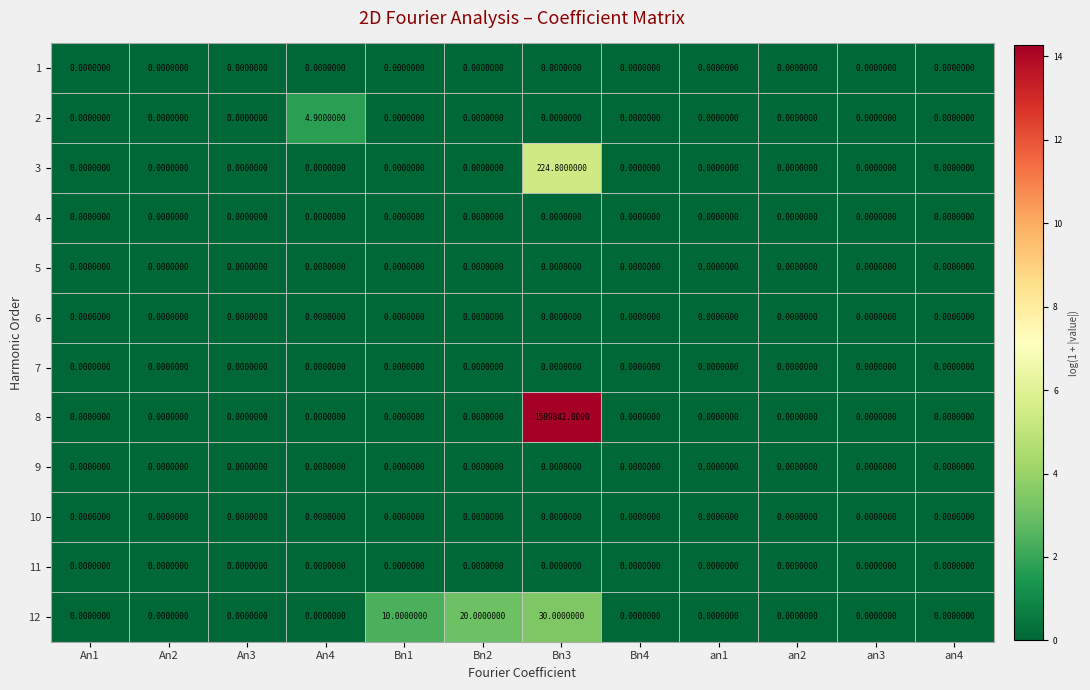

What is the total value across all series at Bn2?

20.0